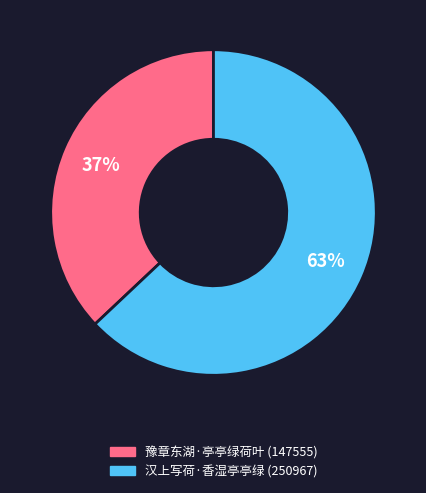

Approximately how many times larger is the value at 汉上写荷·香湿亭亭绿 (250967) compared to 豫章东湖·亭亭绿荷叶 (147555)?

1.7